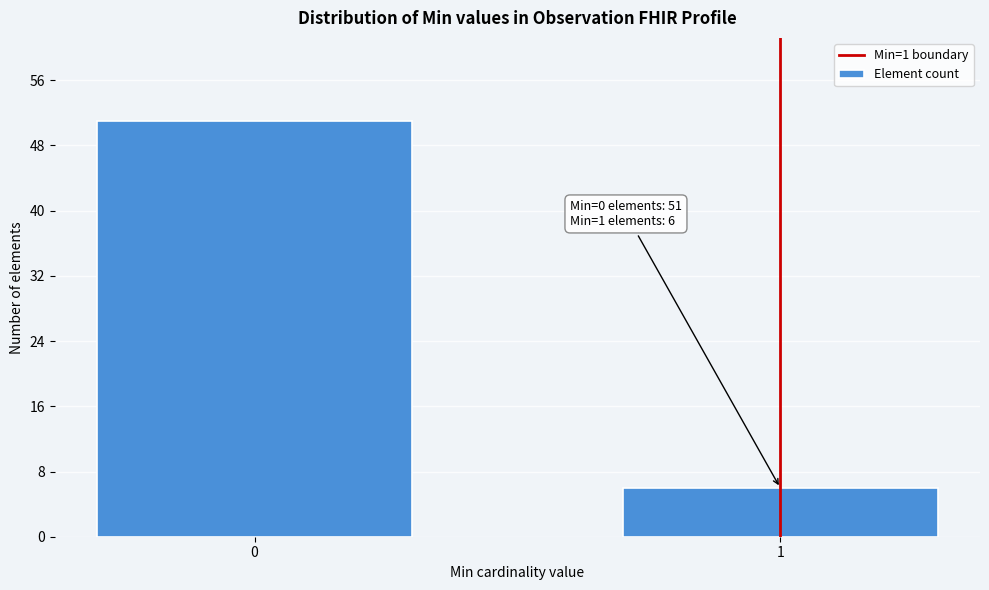

Reading left to right, list all the values displayed in this chart.

51	6